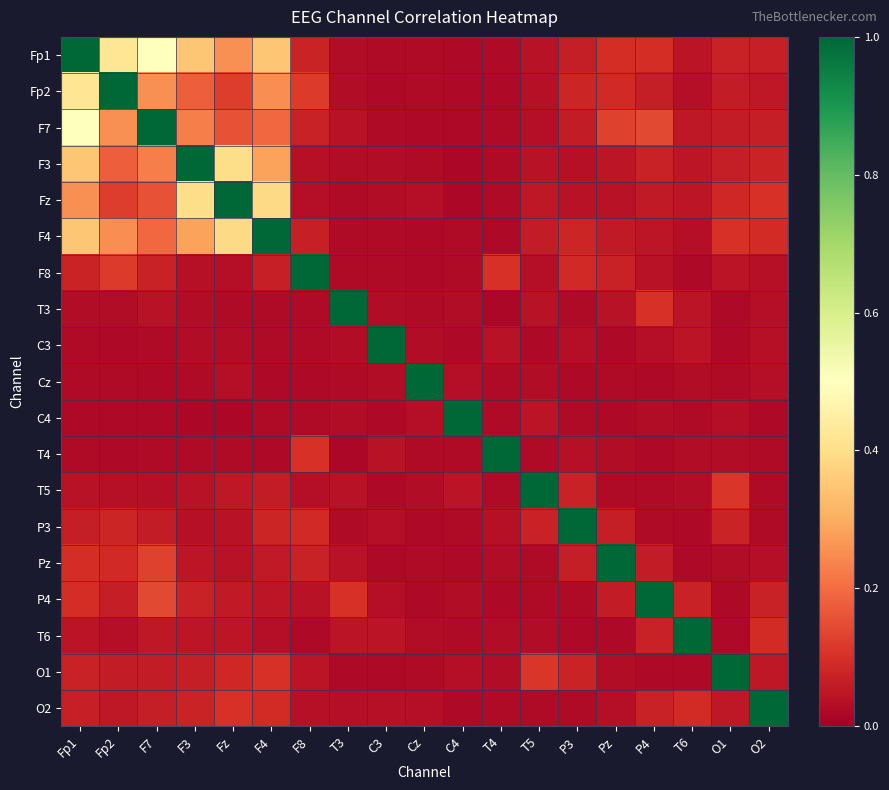

Which series changed the most between Fp1 and T4?

Fp1